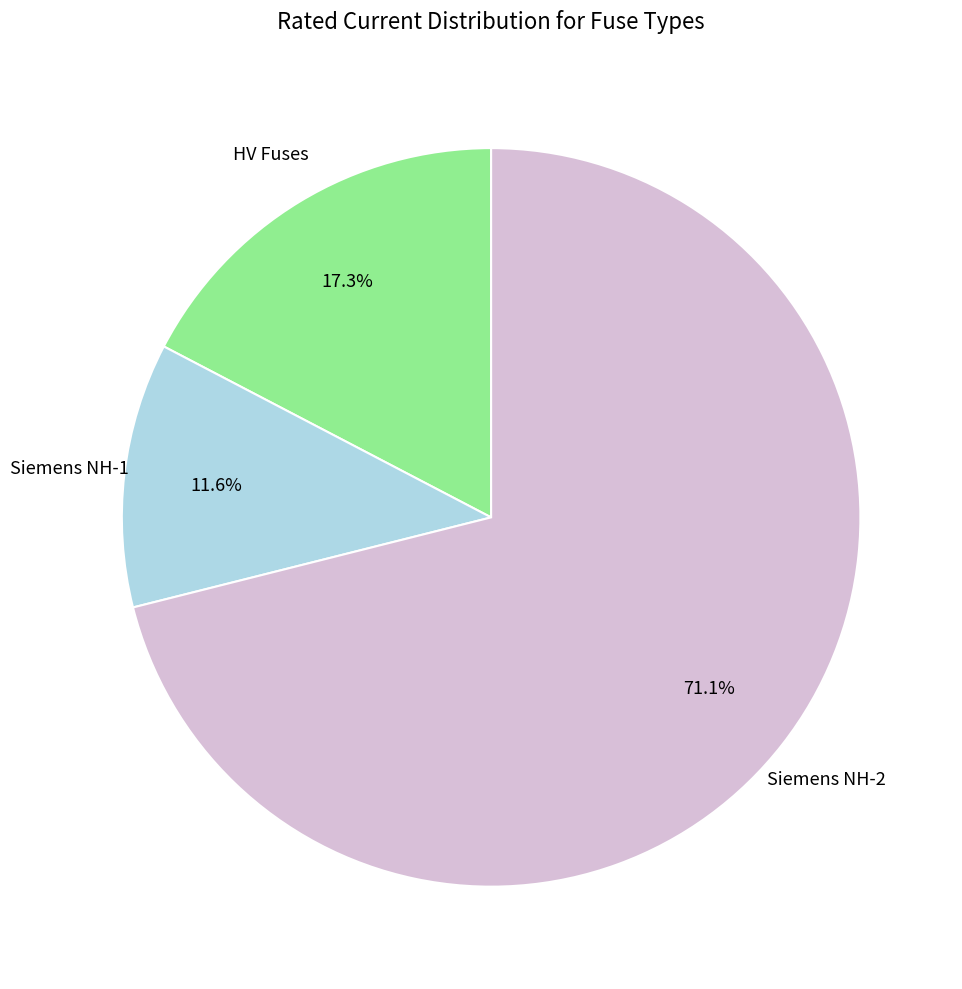

Between HV Fuses and Siemens NH-2, which is larger?

Siemens NH-2